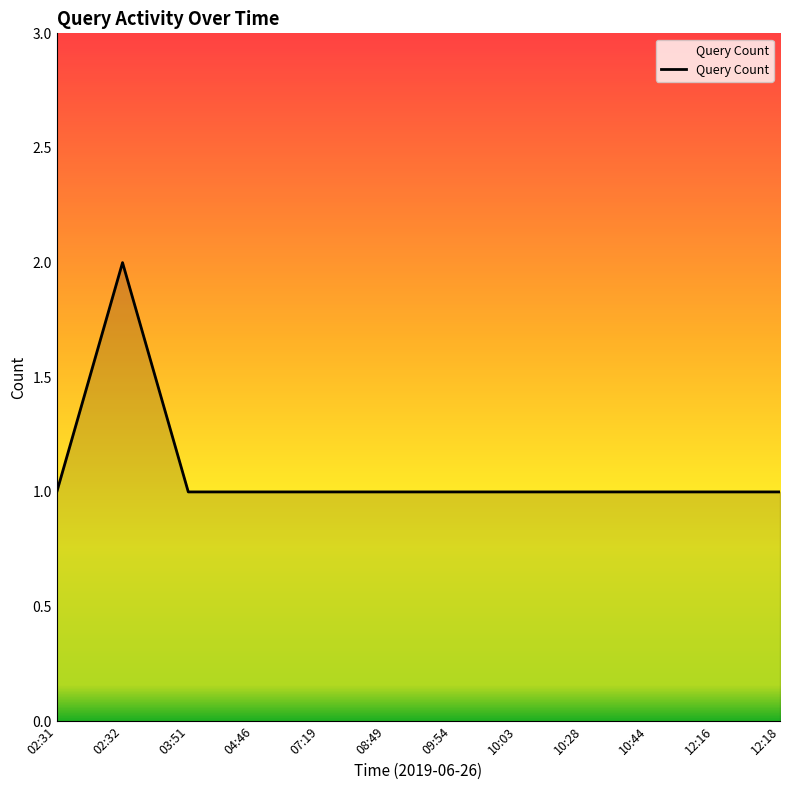

What is the average value?

1